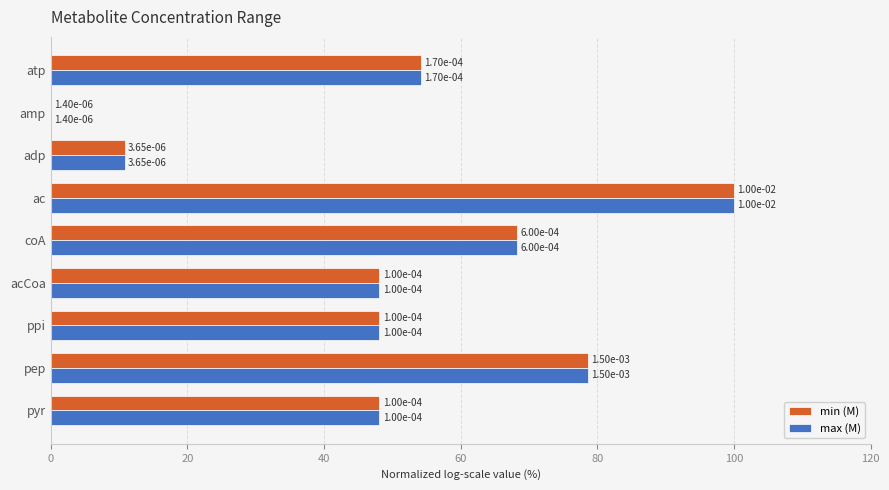

The min (M) series shows 71.1 at ppi. True or false?

False